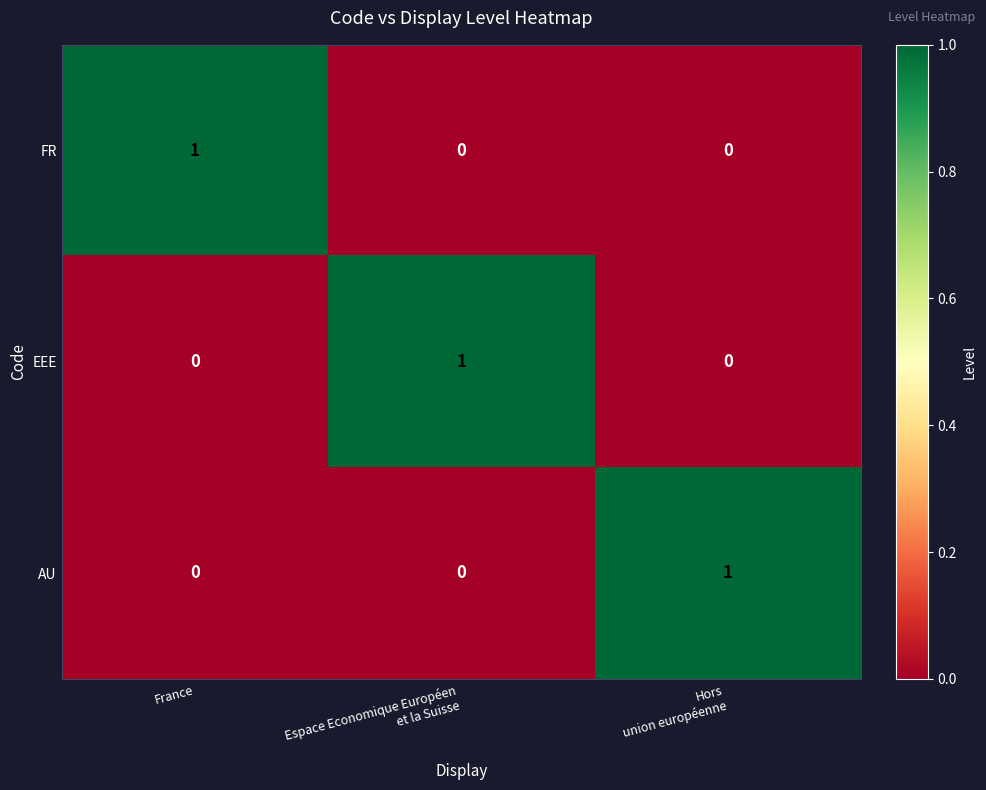

What is the total value across all series at Espace Economique Européen
et la Suisse?

1